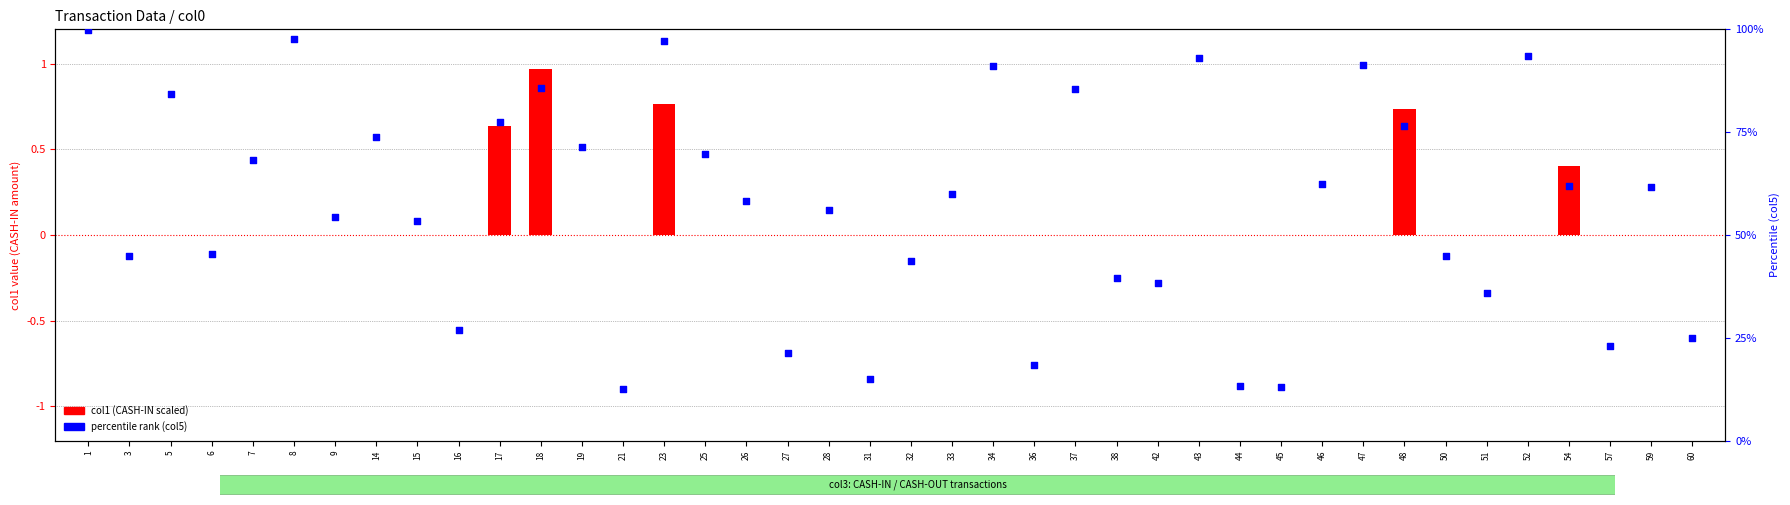

What is the total value across all series at 21?

12.5